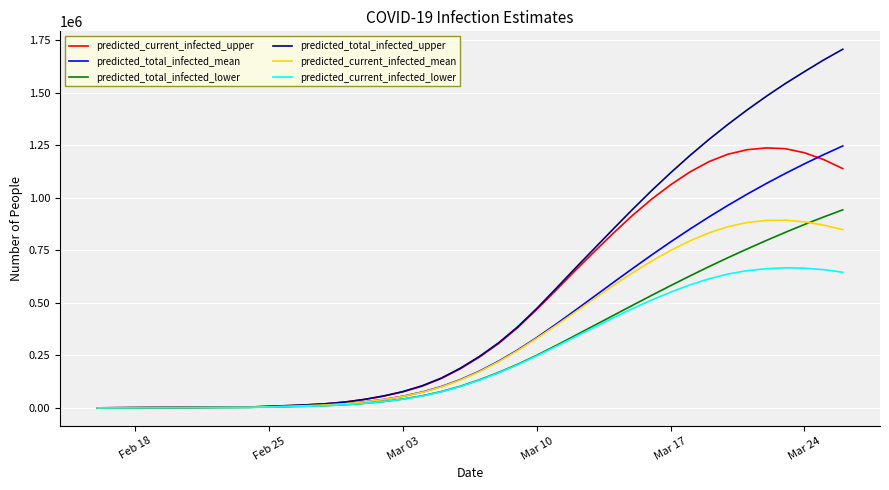

Does the chart display data point markers on the line(s)?

No